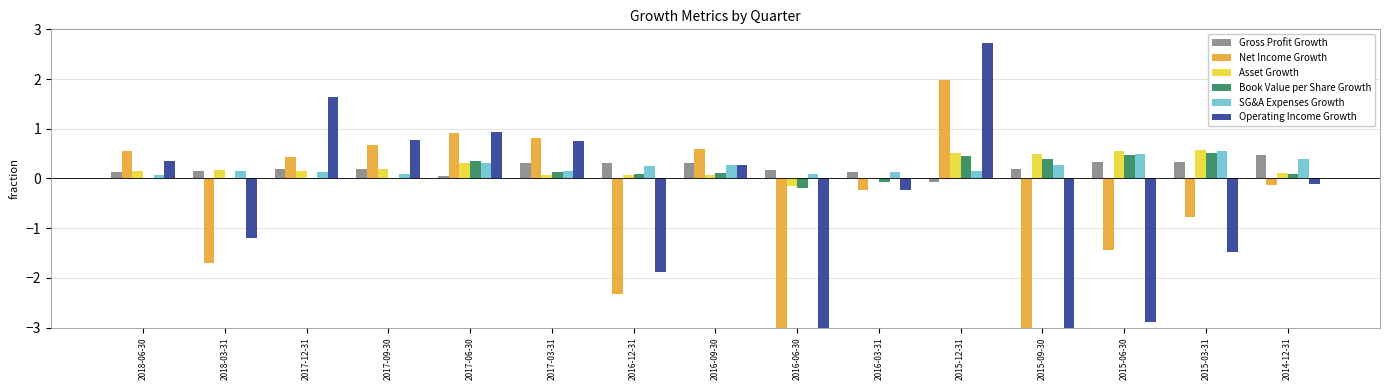

List the series in order of their peak value, lowest first.

Gross Profit Growth, Book Value per Share Growth, SG&A Expenses Growth, Asset Growth, Net Income Growth, Operating Income Growth